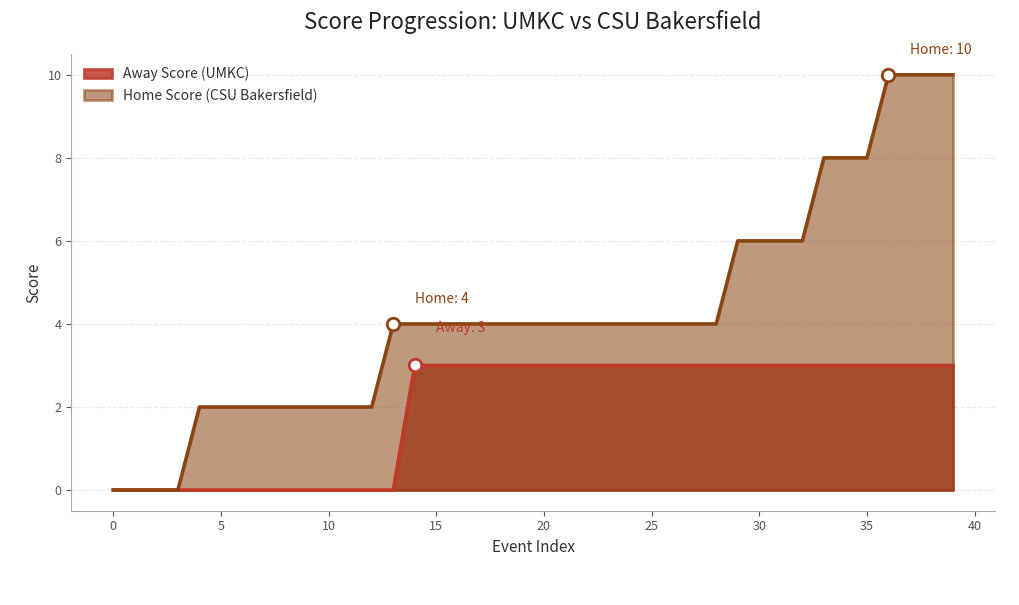

How many values in the Away Score series are below 3?

14